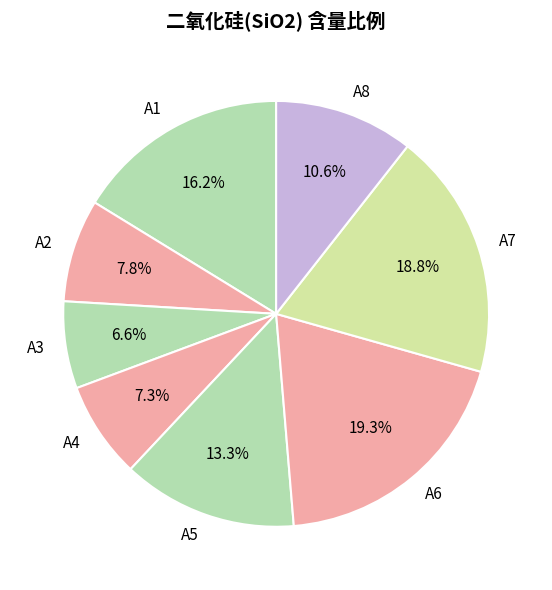

The A5 slice represents 1% of the pie. True or false?

False